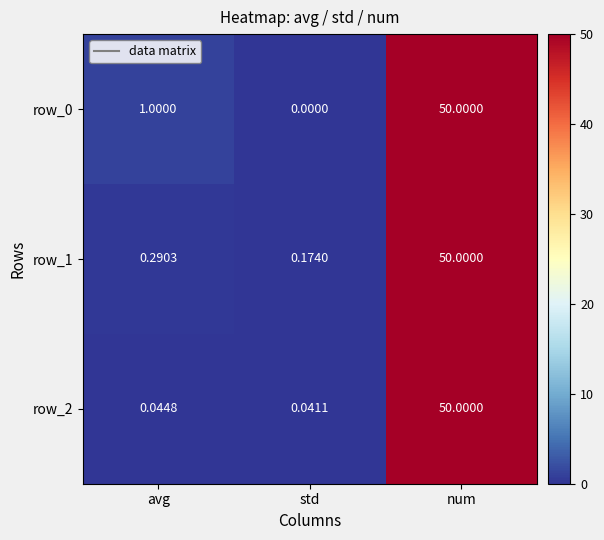

Which category has the lowest value in the row_0 series?

std